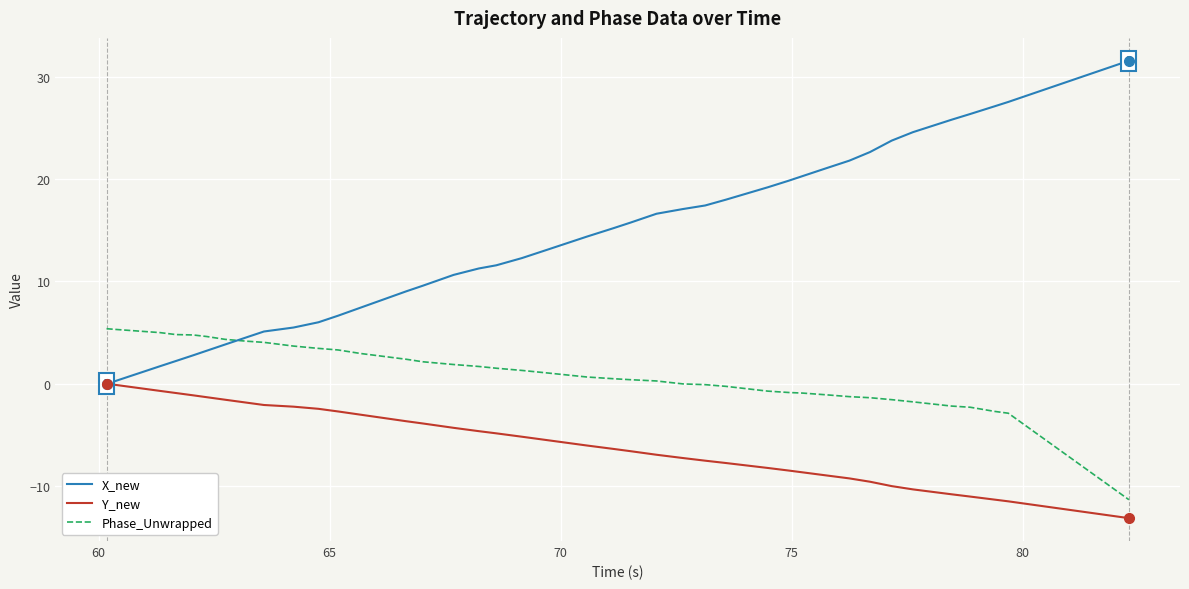

Which series has the largest total across all categories?

X_new